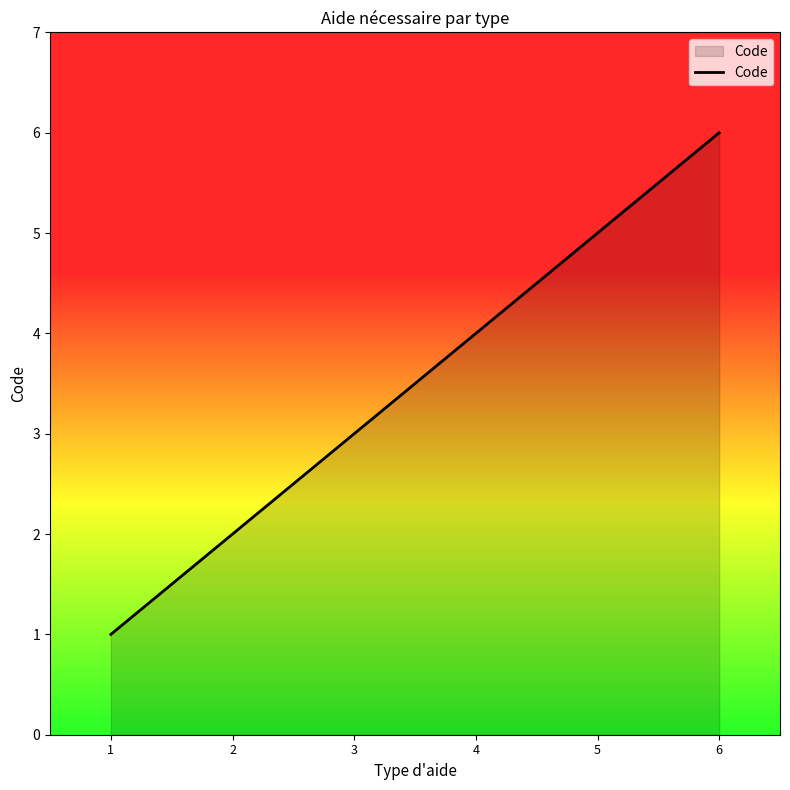

Which has a higher value, 3 or 1?

3